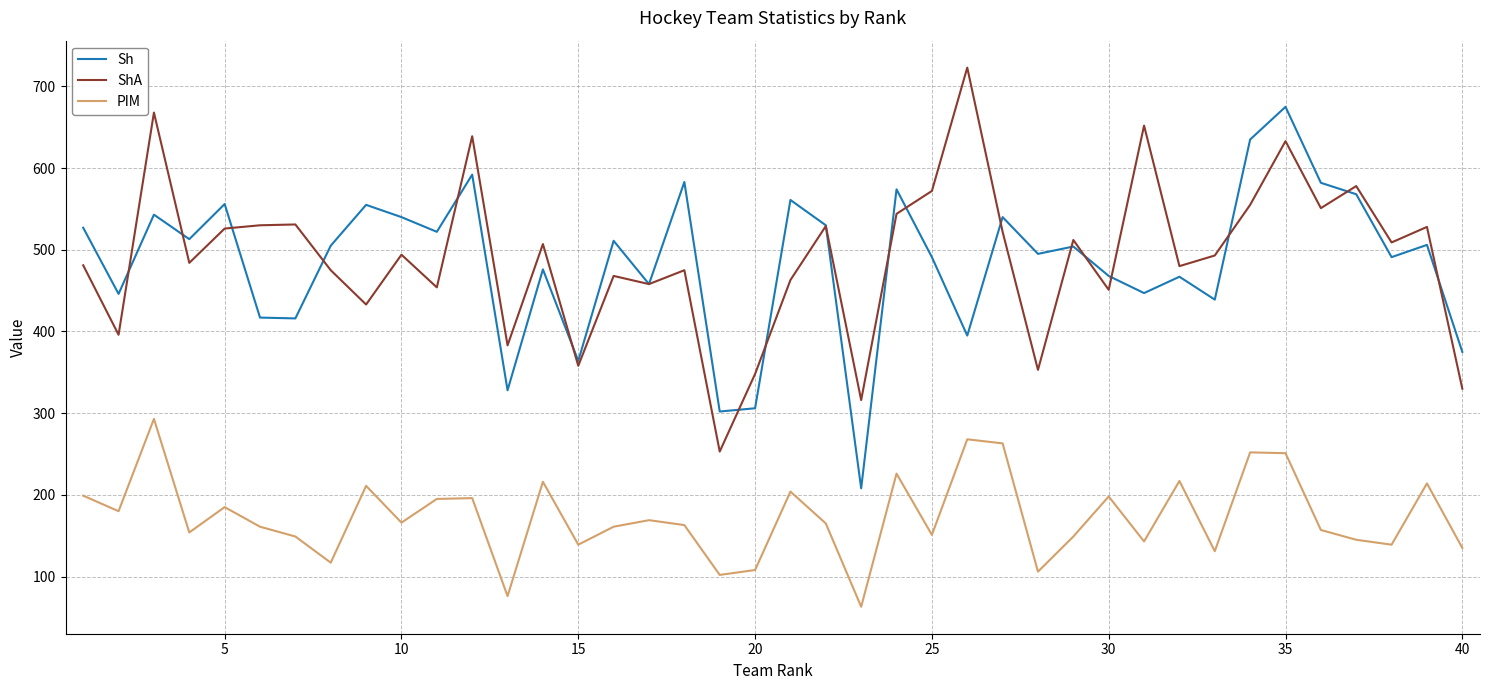

Rank the series by their maximum value, from lowest to highest.

PIM, Sh, ShA